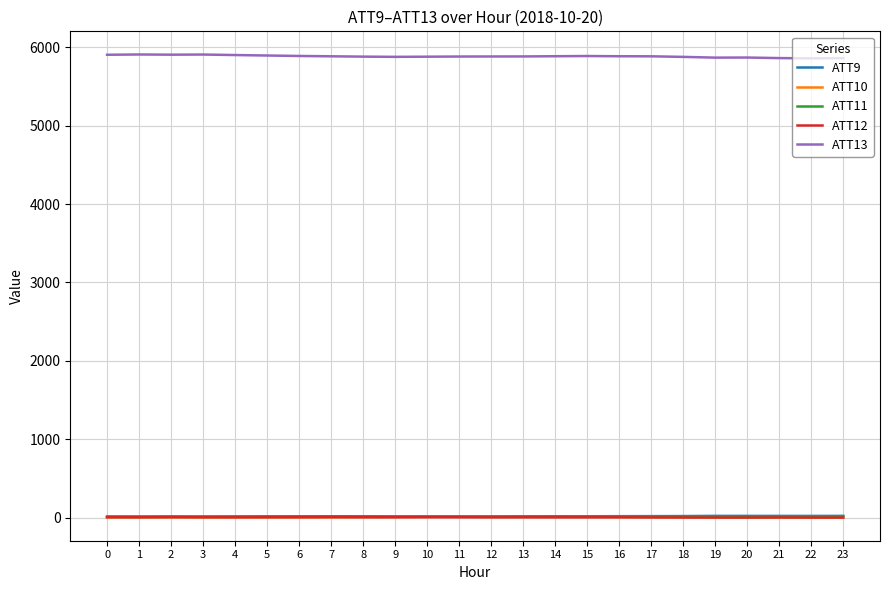

Which series has the largest total across all categories?

ATT13